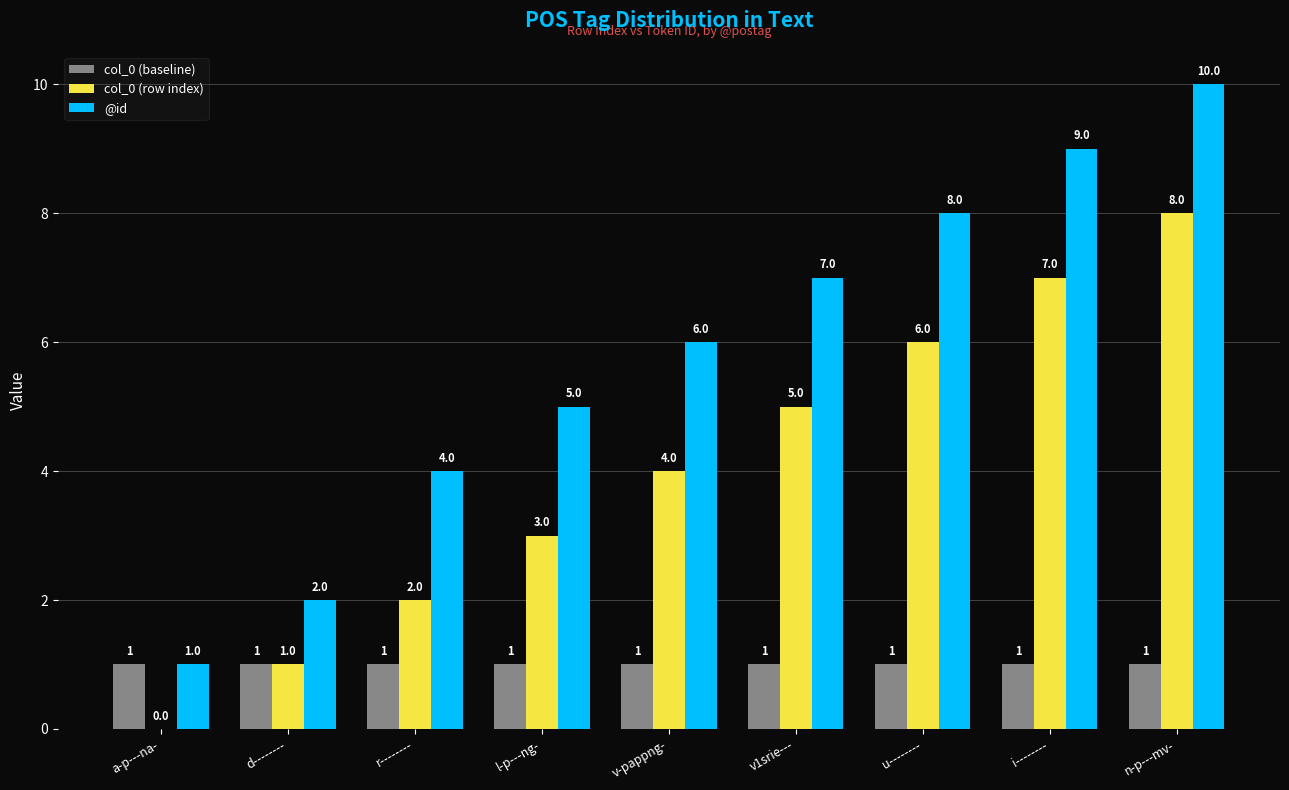

Count the number of data series in this chart.

3